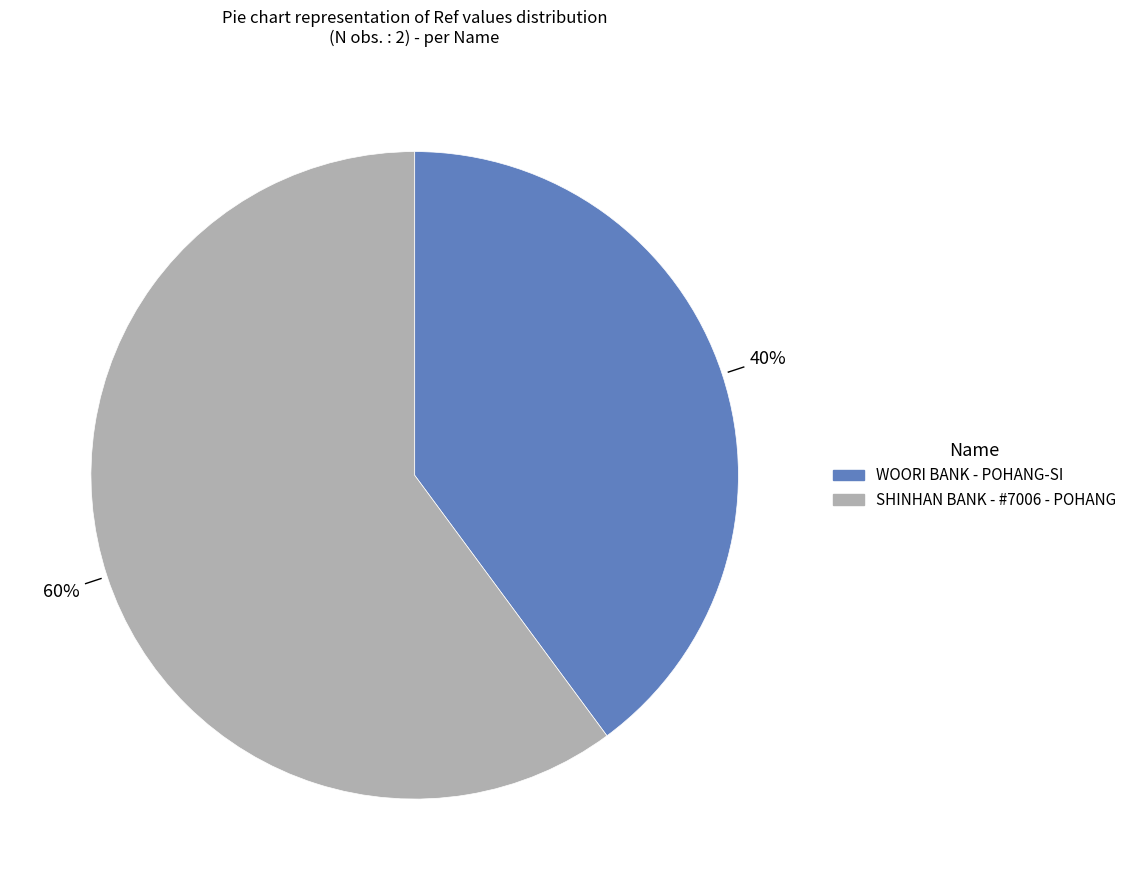

What is the majority slice?

SHINHAN BANK - #7006 - POHANG